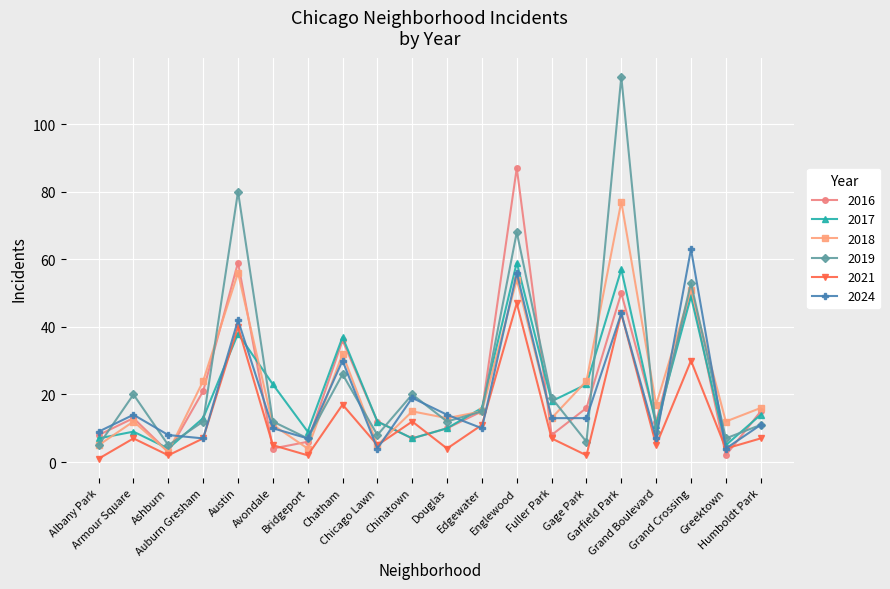

Where is 2019 nearest to the value 59?

Grand Crossing